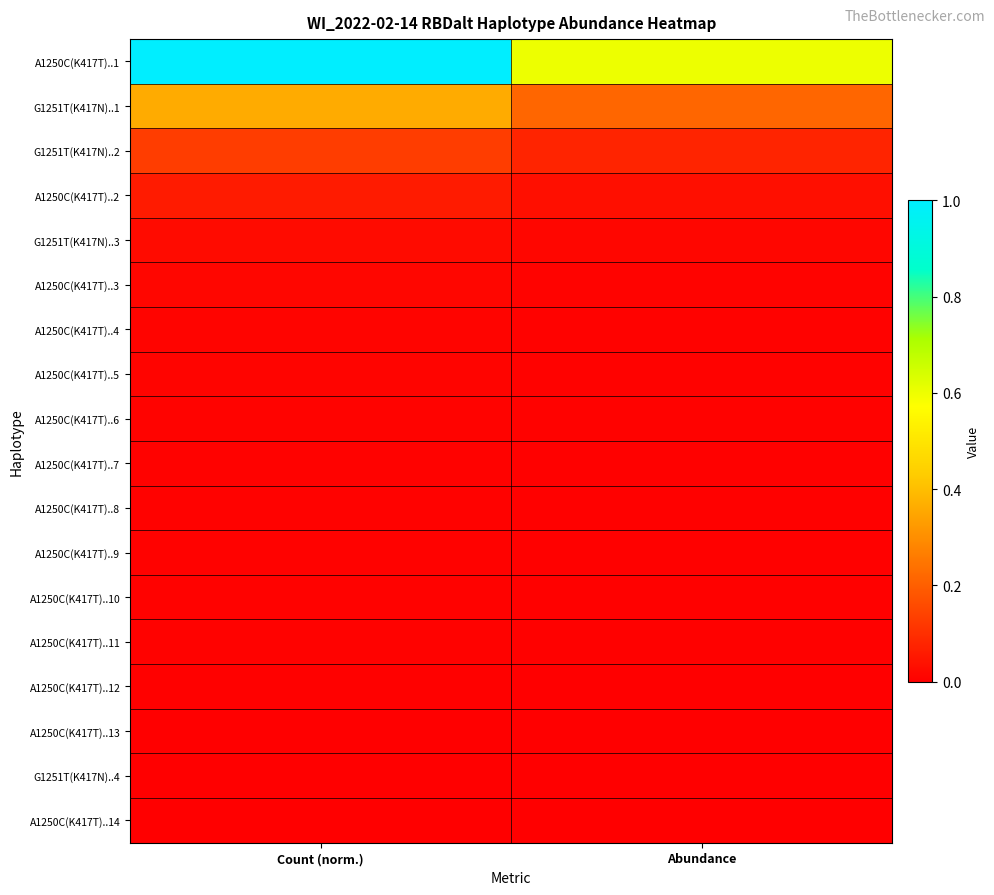

Reading left to right, list all the values displayed in this chart.

A1250C(K417T)..1: Count (norm.)=1.0	Abundance=0.6
G1251T(K417N)..1: Count (norm.)=0.4	Abundance=0.2
G1251T(K417N)..2: Count (norm.)=0.1	Abundance=0.1
A1250C(K417T)..2: Count (norm.)=0.1	Abundance=0.0
G1251T(K417N)..3: Count (norm.)=0.0	Abundance=0.0
A1250C(K417T)..3: Count (norm.)=0.0	Abundance=0.0
A1250C(K417T)..4: Count (norm.)=0.0	Abundance=0.0
A1250C(K417T)..5: Count (norm.)=0.0	Abundance=0.0
A1250C(K417T)..6: Count (norm.)=0.0	Abundance=0.0
A1250C(K417T)..7: Count (norm.)=0.0	Abundance=0.0
A1250C(K417T)..8: Count (norm.)=0.0	Abundance=0.0
A1250C(K417T)..9: Count (norm.)=0.0	Abundance=0.0
A1250C(K417T)..10: Count (norm.)=0.0	Abundance=0.0
A1250C(K417T)..11: Count (norm.)=0.0	Abundance=0.0
A1250C(K417T)..12: Count (norm.)=0.0	Abundance=0.0
A1250C(K417T)..13: Count (norm.)=0.0	Abundance=0.0
G1251T(K417N)..4: Count (norm.)=0.0	Abundance=0.0
A1250C(K417T)..14: Count (norm.)=0.0	Abundance=0.0